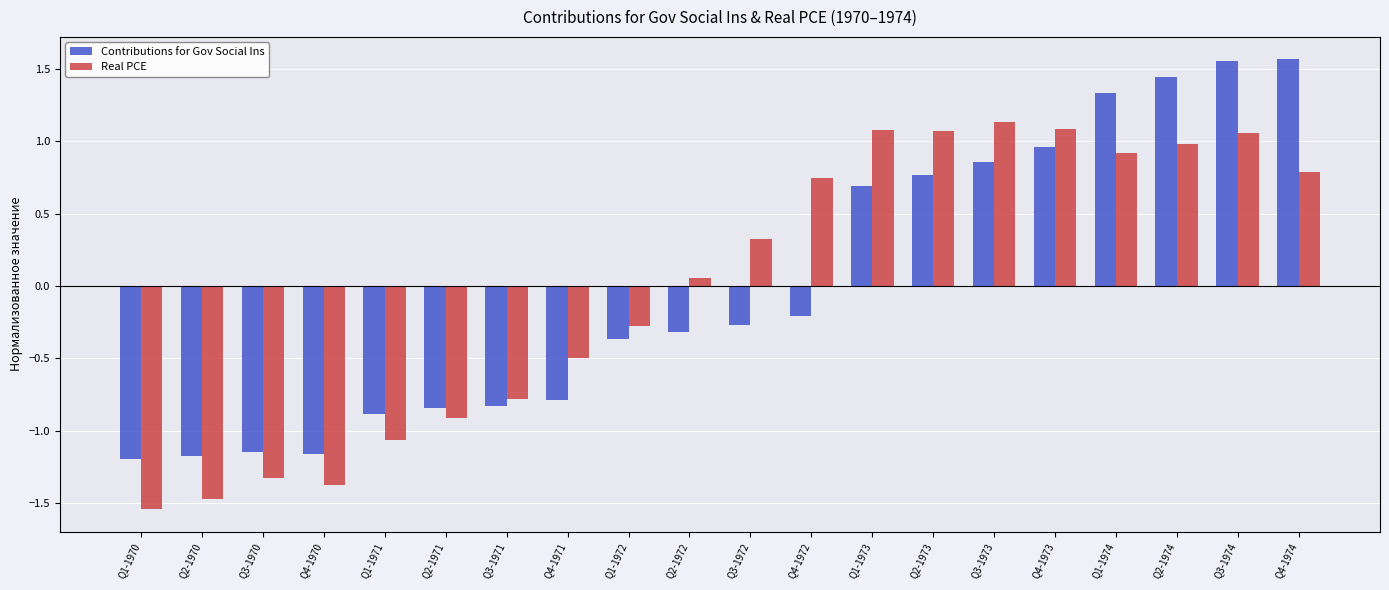

True or false: Contributions for Gov Social Ins has a value of -1.1 at Q3-1971.

False